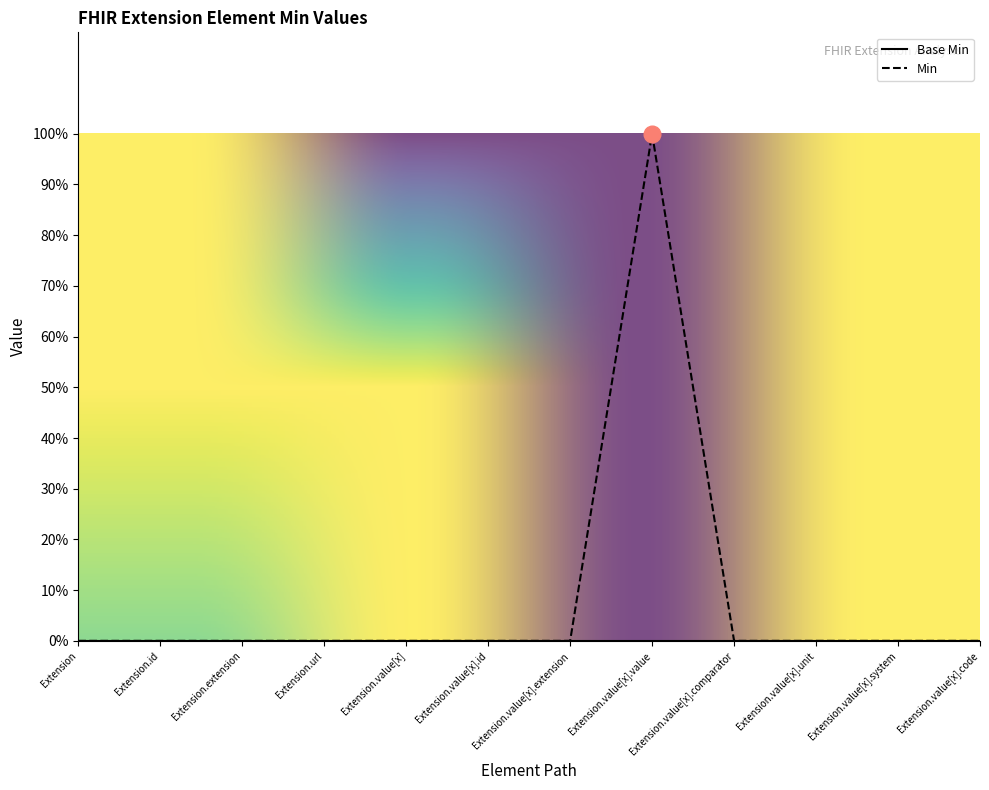

What is the difference between the maximum and minimum values?

1